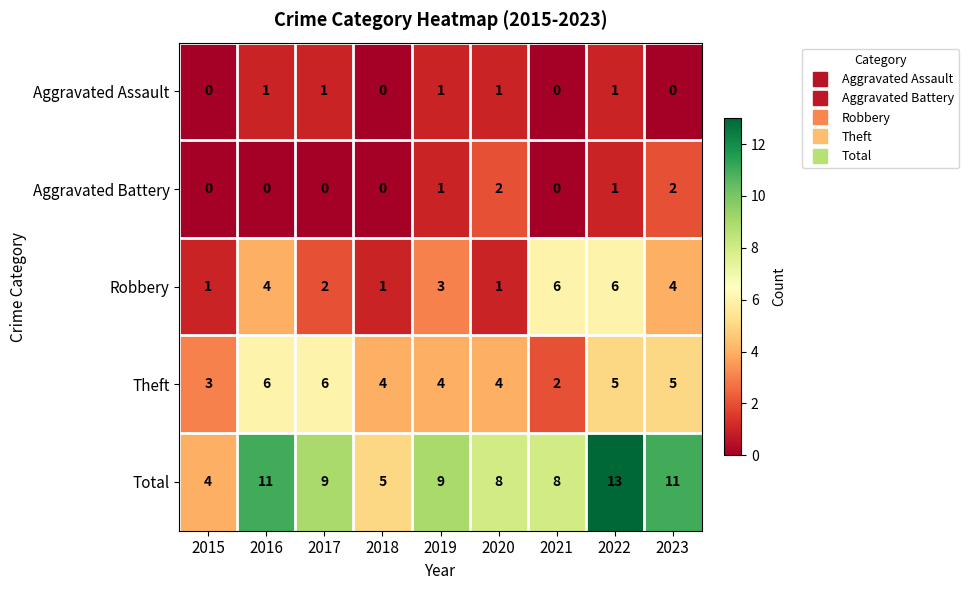

Count the number of data series in this chart.

5